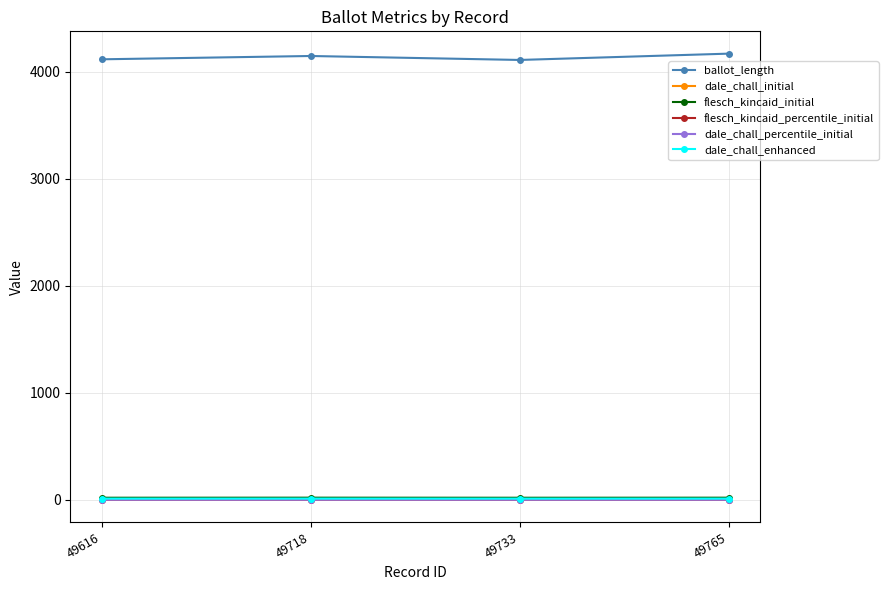

Is it true that ballot_length equals 1146.6 at 49765?

False